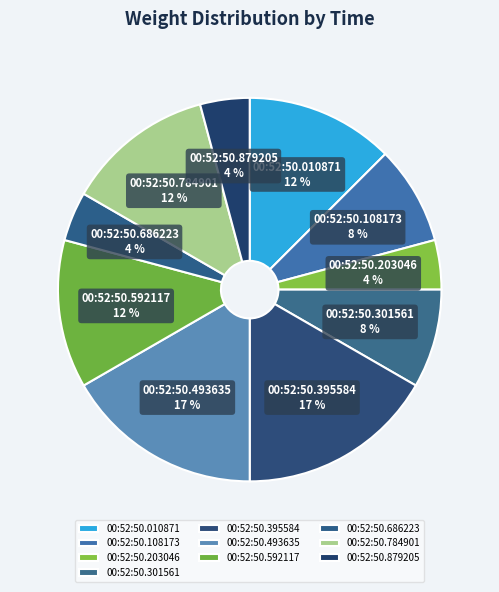

The 00:52:50.784901 slice represents 12% of the pie. True or false?

True